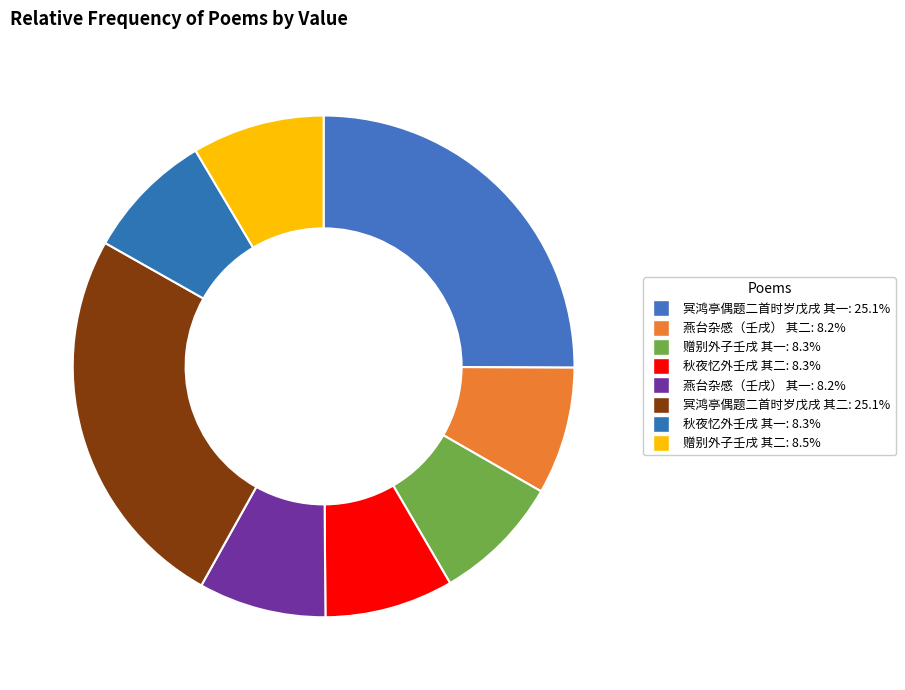

To the nearest percent, what portion does 冥鸿亭偶题二首时岁戊戌 其二 represent?

25%